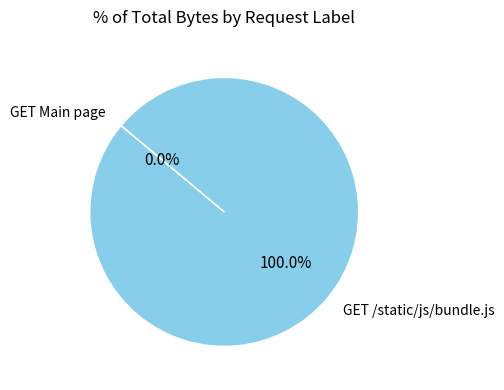

Does any single category account for the majority?

Yes